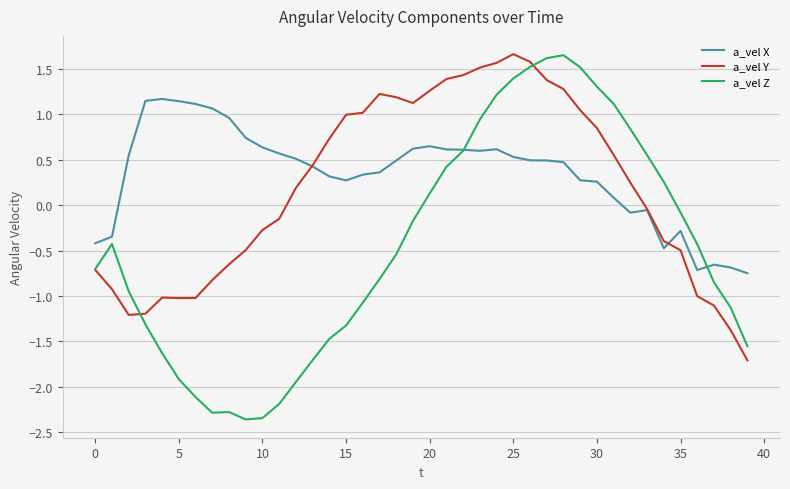

What is the maximum value for a_vel X?

1.2